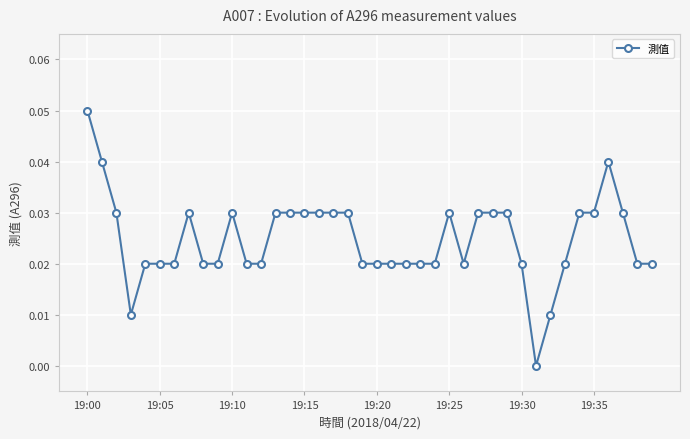

True or false: there are more than 0 points higher than both neighbors.

True